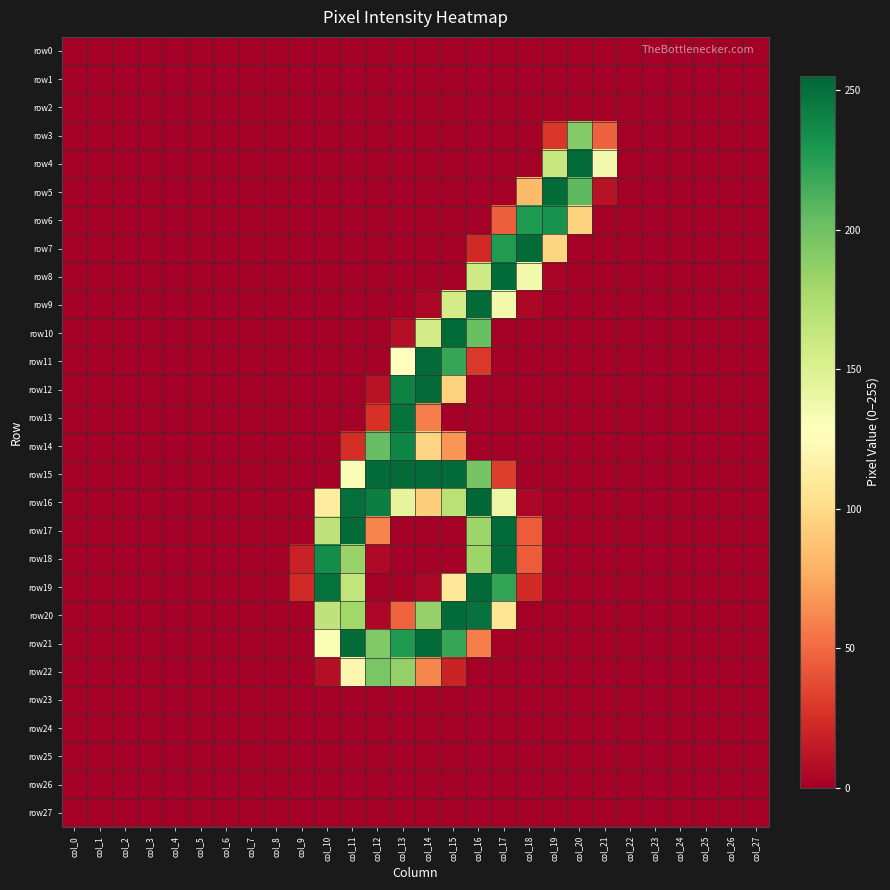

Reading left to right, what are all the values shown in this chart?

row0: col_0=0	col_1=0	col_2=0	col_3=0	col_4=0	col_5=0	col_6=0	col_7=0	col_8=0	col_9=0	col_10=0	col_11=0	col_12=0	col_13=0	col_14=0	col_15=0	col_16=0	col_17=0	col_18=0	col_19=0	col_20=0	col_21=0	col_22=0	col_23=0	col_24=0	col_25=0	col_26=0	col_27=0
row1: col_0=0	col_1=0	col_2=0	col_3=0	col_4=0	col_5=0	col_6=0	col_7=0	col_8=0	col_9=0	col_10=0	col_11=0	col_12=0	col_13=0	col_14=0	col_15=0	col_16=0	col_17=0	col_18=0	col_19=0	col_20=0	col_21=0	col_22=0	col_23=0	col_24=0	col_25=0	col_26=0	col_27=0
row2: col_0=0	col_1=0	col_2=0	col_3=0	col_4=0	col_5=0	col_6=0	col_7=0	col_8=0	col_9=0	col_10=0	col_11=0	col_12=0	col_13=0	col_14=0	col_15=0	col_16=0	col_17=0	col_18=0	col_19=0	col_20=0	col_21=0	col_22=0	col_23=0	col_24=0	col_25=0	col_26=0	col_27=0
row3: col_0=0	col_1=0	col_2=0	col_3=0	col_4=0	col_5=0	col_6=0	col_7=0	col_8=0	col_9=0	col_10=0	col_11=0	col_12=0	col_13=0	col_14=0	col_15=0	col_16=0	col_17=0	col_18=0	col_19=28	col_20=192	col_21=46	col_22=0	col_23=0	col_24=0	col_25=0	col_26=0	col_27=0
row4: col_0=0	col_1=0	col_2=0	col_3=0	col_4=0	col_5=0	col_6=0	col_7=0	col_8=0	col_9=0	col_10=0	col_11=0	col_12=0	col_13=0	col_14=0	col_15=0	col_16=0	col_17=0	col_18=0	col_19=162	col_20=253	col_21=136	col_22=0	col_23=0	col_24=0	col_25=0	col_26=0	col_27=0
row5: col_0=0	col_1=0	col_2=0	col_3=0	col_4=0	col_5=0	col_6=0	col_7=0	col_8=0	col_9=0	col_10=0	col_11=0	col_12=0	col_13=0	col_14=0	col_15=0	col_16=0	col_17=0	col_18=83	col_19=252	col_20=207	col_21=10	col_22=0	col_23=0	col_24=0	col_25=0	col_26=0	col_27=0
row6: col_0=0	col_1=0	col_2=0	col_3=0	col_4=0	col_5=0	col_6=0	col_7=0	col_8=0	col_9=0	col_10=0	col_11=0	col_12=0	col_13=0	col_14=0	col_15=0	col_16=0	col_17=45	col_18=228	col_19=232	col_20=95	col_21=0	col_22=0	col_23=0	col_24=0	col_25=0	col_26=0	col_27=0
row7: col_0=0	col_1=0	col_2=0	col_3=0	col_4=0	col_5=0	col_6=0	col_7=0	col_8=0	col_9=0	col_10=0	col_11=0	col_12=0	col_13=0	col_14=0	col_15=0	col_16=22	col_17=227	col_18=253	col_19=97	col_20=0	col_21=0	col_22=0	col_23=0	col_24=0	col_25=0	col_26=0	col_27=0
row8: col_0=0	col_1=0	col_2=0	col_3=0	col_4=0	col_5=0	col_6=0	col_7=0	col_8=0	col_9=0	col_10=0	col_11=0	col_12=0	col_13=0	col_14=0	col_15=0	col_16=159	col_17=253	col_18=136	col_19=3	col_20=0	col_21=0	col_22=0	col_23=0	col_24=0	col_25=0	col_26=0	col_27=0
row9: col_0=0	col_1=0	col_2=0	col_3=0	col_4=0	col_5=0	col_6=0	col_7=0	col_8=0	col_9=0	col_10=0	col_11=0	col_12=0	col_13=0	col_14=4	col_15=156	col_16=253	col_17=136	col_18=4	col_19=0	col_20=0	col_21=0	col_22=0	col_23=0	col_24=0	col_25=0	col_26=0	col_27=0
row10: col_0=0	col_1=0	col_2=0	col_3=0	col_4=0	col_5=0	col_6=0	col_7=0	col_8=0	col_9=0	col_10=0	col_11=0	col_12=0	col_13=8	col_14=156	col_15=253	col_16=202	col_17=0	col_18=0	col_19=0	col_20=0	col_21=0	col_22=0	col_23=0	col_24=0	col_25=0	col_26=0	col_27=0
row11: col_0=0	col_1=0	col_2=0	col_3=0	col_4=0	col_5=0	col_6=0	col_7=0	col_8=0	col_9=0	col_10=0	col_11=0	col_12=0	col_13=127	col_14=253	col_15=220	col_16=29	col_17=0	col_18=0	col_19=0	col_20=0	col_21=0	col_22=0	col_23=0	col_24=0	col_25=0	col_26=0	col_27=0
row12: col_0=0	col_1=0	col_2=0	col_3=0	col_4=0	col_5=0	col_6=0	col_7=0	col_8=0	col_9=0	col_10=0	col_11=0	col_12=10	col_13=241	col_14=253	col_15=95	col_16=0	col_17=0	col_18=0	col_19=0	col_20=0	col_21=0	col_22=0	col_23=0	col_24=0	col_25=0	col_26=0	col_27=0
row13: col_0=0	col_1=0	col_2=0	col_3=0	col_4=0	col_5=0	col_6=0	col_7=0	col_8=0	col_9=0	col_10=0	col_11=0	col_12=26	col_13=249	col_14=58	col_15=0	col_16=0	col_17=0	col_18=0	col_19=0	col_20=0	col_21=0	col_22=0	col_23=0	col_24=0	col_25=0	col_26=0	col_27=0
row14: col_0=0	col_1=0	col_2=0	col_3=0	col_4=0	col_5=0	col_6=0	col_7=0	col_8=0	col_9=0	col_10=0	col_11=24	col_12=204	col_13=240	col_14=96	col_15=67	col_16=0	col_17=0	col_18=0	col_19=0	col_20=0	col_21=0	col_22=0	col_23=0	col_24=0	col_25=0	col_26=0	col_27=0
row15: col_0=0	col_1=0	col_2=0	col_3=0	col_4=0	col_5=0	col_6=0	col_7=0	col_8=0	col_9=0	col_10=0	col_11=132	col_12=253	col_13=253	col_14=253	col_15=253	col_16=197	col_17=31	col_18=0	col_19=0	col_20=0	col_21=0	col_22=0	col_23=0	col_24=0	col_25=0	col_26=0	col_27=0
row16: col_0=0	col_1=0	col_2=0	col_3=0	col_4=0	col_5=0	col_6=0	col_7=0	col_8=0	col_9=0	col_10=112	col_11=251	col_12=243	col_13=144	col_14=93	col_15=169	col_16=255	col_17=140	col_18=4	col_19=0	col_20=0	col_21=0	col_22=0	col_23=0	col_24=0	col_25=0	col_26=0	col_27=0
row17: col_0=0	col_1=0	col_2=0	col_3=0	col_4=0	col_5=0	col_6=0	col_7=0	col_8=0	col_9=0	col_10=166	col_11=253	col_12=60	col_13=0	col_14=0	col_15=0	col_16=182	col_17=253	col_18=44	col_19=0	col_20=0	col_21=0	col_22=0	col_23=0	col_24=0	col_25=0	col_26=0	col_27=0
row18: col_0=0	col_1=0	col_2=0	col_3=0	col_4=0	col_5=0	col_6=0	col_7=0	col_8=0	col_9=18	col_10=235	col_11=184	col_12=5	col_13=0	col_14=0	col_15=0	col_16=182	col_17=253	col_18=44	col_19=0	col_20=0	col_21=0	col_22=0	col_23=0	col_24=0	col_25=0	col_26=0	col_27=0
row19: col_0=0	col_1=0	col_2=0	col_3=0	col_4=0	col_5=0	col_6=0	col_7=0	col_8=0	col_9=22	col_10=250	col_11=165	col_12=0	col_13=0	col_14=4	col_15=108	col_16=254	col_17=221	col_18=23	col_19=0	col_20=0	col_21=0	col_22=0	col_23=0	col_24=0	col_25=0	col_26=0	col_27=0
row20: col_0=0	col_1=0	col_2=0	col_3=0	col_4=0	col_5=0	col_6=0	col_7=0	col_8=0	col_9=0	col_10=166	col_11=180	col_12=4	col_13=47	col_14=185	col_15=253	col_16=249	col_17=107	col_18=0	col_19=0	col_20=0	col_21=0	col_22=0	col_23=0	col_24=0	col_25=0	col_26=0	col_27=0
row21: col_0=0	col_1=0	col_2=0	col_3=0	col_4=0	col_5=0	col_6=0	col_7=0	col_8=0	col_9=0	col_10=132	col_11=253	col_12=193	col_13=228	col_14=253	col_15=220	col_16=58	col_17=0	col_18=0	col_19=0	col_20=0	col_21=0	col_22=0	col_23=0	col_24=0	col_25=0	col_26=0	col_27=0
row22: col_0=0	col_1=0	col_2=0	col_3=0	col_4=0	col_5=0	col_6=0	col_7=0	col_8=0	col_9=0	col_10=8	col_11=120	col_12=196	col_13=186	col_14=61	col_15=19	col_16=0	col_17=0	col_18=0	col_19=0	col_20=0	col_21=0	col_22=0	col_23=0	col_24=0	col_25=0	col_26=0	col_27=0
row23: col_0=0	col_1=0	col_2=0	col_3=0	col_4=0	col_5=0	col_6=0	col_7=0	col_8=0	col_9=0	col_10=0	col_11=0	col_12=0	col_13=0	col_14=0	col_15=0	col_16=0	col_17=0	col_18=0	col_19=0	col_20=0	col_21=0	col_22=0	col_23=0	col_24=0	col_25=0	col_26=0	col_27=0
row24: col_0=0	col_1=0	col_2=0	col_3=0	col_4=0	col_5=0	col_6=0	col_7=0	col_8=0	col_9=0	col_10=0	col_11=0	col_12=0	col_13=0	col_14=0	col_15=0	col_16=0	col_17=0	col_18=0	col_19=0	col_20=0	col_21=0	col_22=0	col_23=0	col_24=0	col_25=0	col_26=0	col_27=0
row25: col_0=0	col_1=0	col_2=0	col_3=0	col_4=0	col_5=0	col_6=0	col_7=0	col_8=0	col_9=0	col_10=0	col_11=0	col_12=0	col_13=0	col_14=0	col_15=0	col_16=0	col_17=0	col_18=0	col_19=0	col_20=0	col_21=0	col_22=0	col_23=0	col_24=0	col_25=0	col_26=0	col_27=0
row26: col_0=0	col_1=0	col_2=0	col_3=0	col_4=0	col_5=0	col_6=0	col_7=0	col_8=0	col_9=0	col_10=0	col_11=0	col_12=0	col_13=0	col_14=0	col_15=0	col_16=0	col_17=0	col_18=0	col_19=0	col_20=0	col_21=0	col_22=0	col_23=0	col_24=0	col_25=0	col_26=0	col_27=0
row27: col_0=0	col_1=0	col_2=0	col_3=0	col_4=0	col_5=0	col_6=0	col_7=0	col_8=0	col_9=0	col_10=0	col_11=0	col_12=0	col_13=0	col_14=0	col_15=0	col_16=0	col_17=0	col_18=0	col_19=0	col_20=0	col_21=0	col_22=0	col_23=0	col_24=0	col_25=0	col_26=0	col_27=0